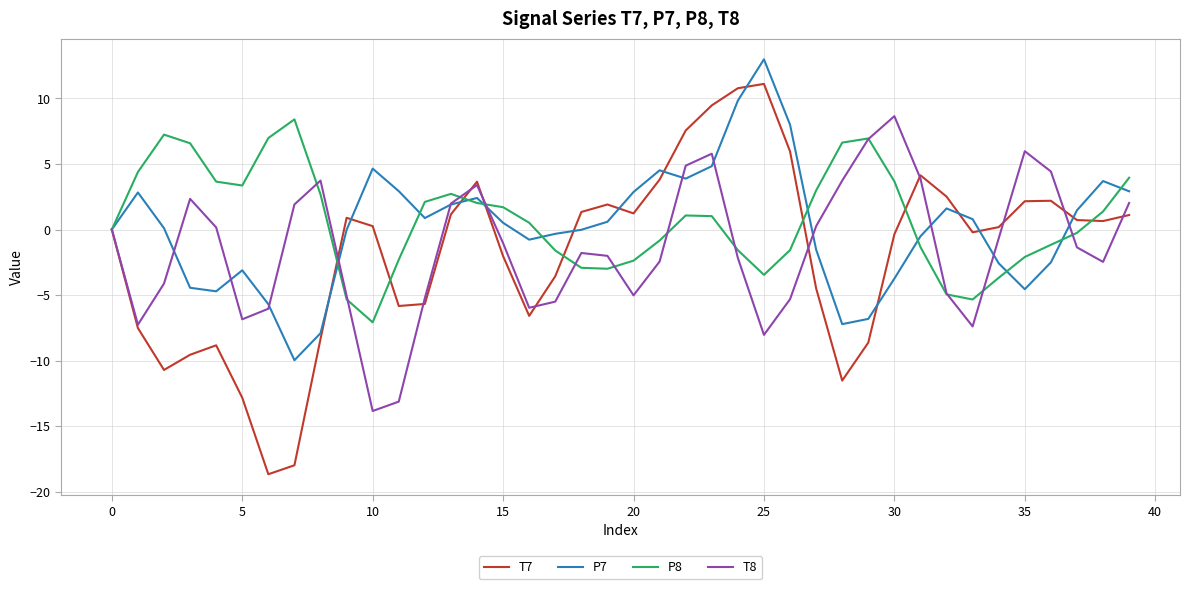

What is the maximum value for T7?

11.1